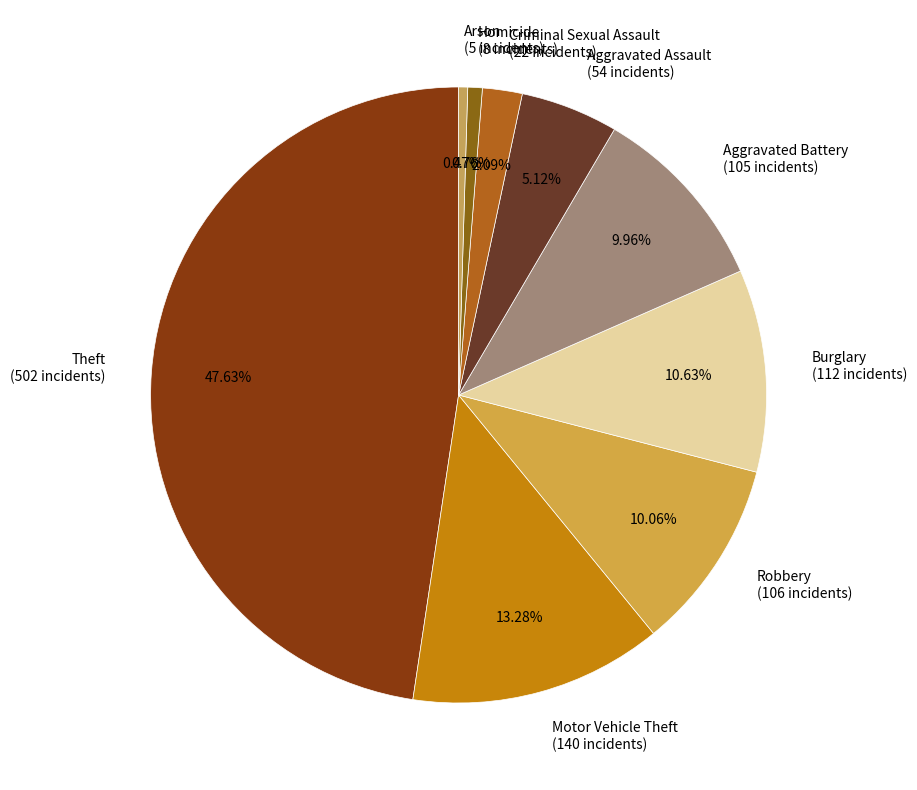

How many slices are in this pie chart?

9